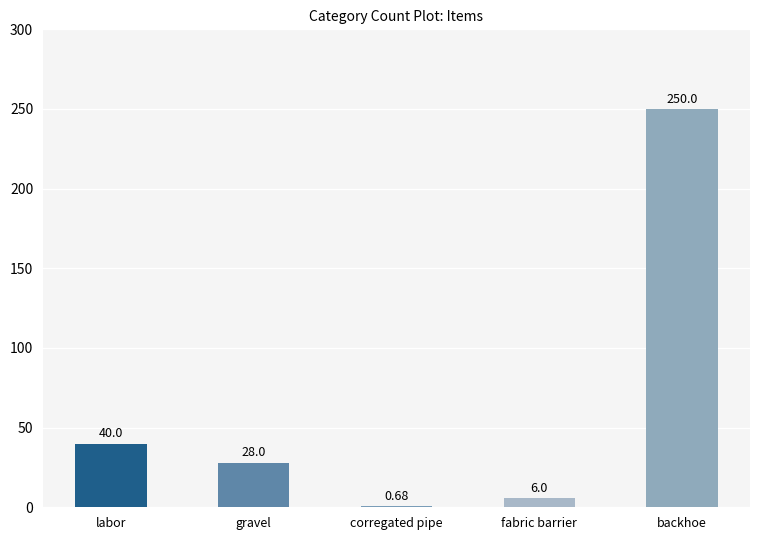

The chart shows a value of 128.1 at backhoe. True or false?

False